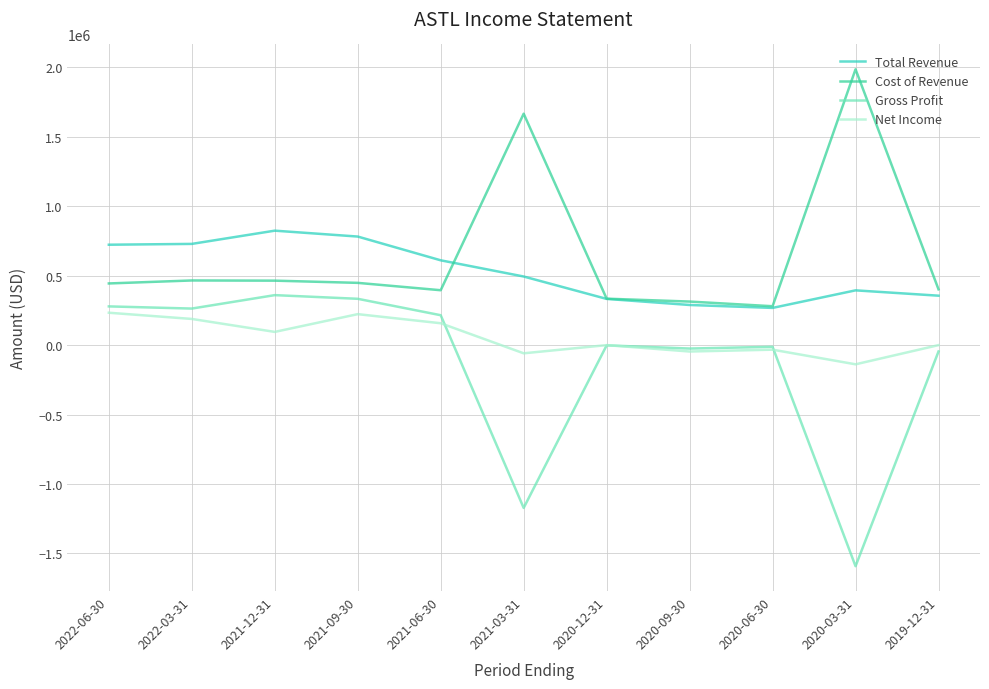

What position from the left is 2022-06-30?

1